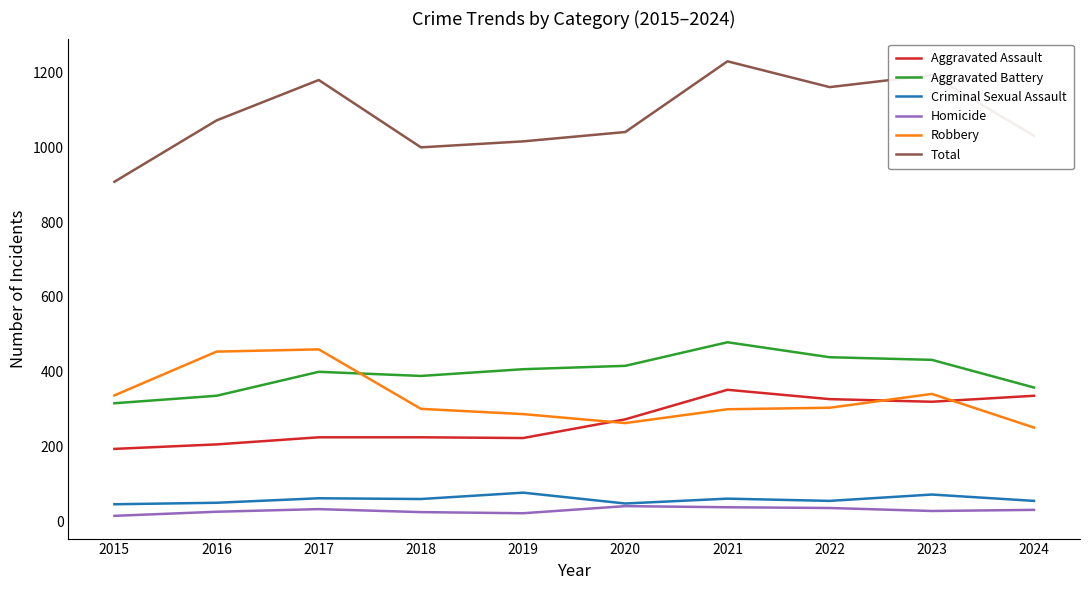

At which label does Total reach its minimum?

2015